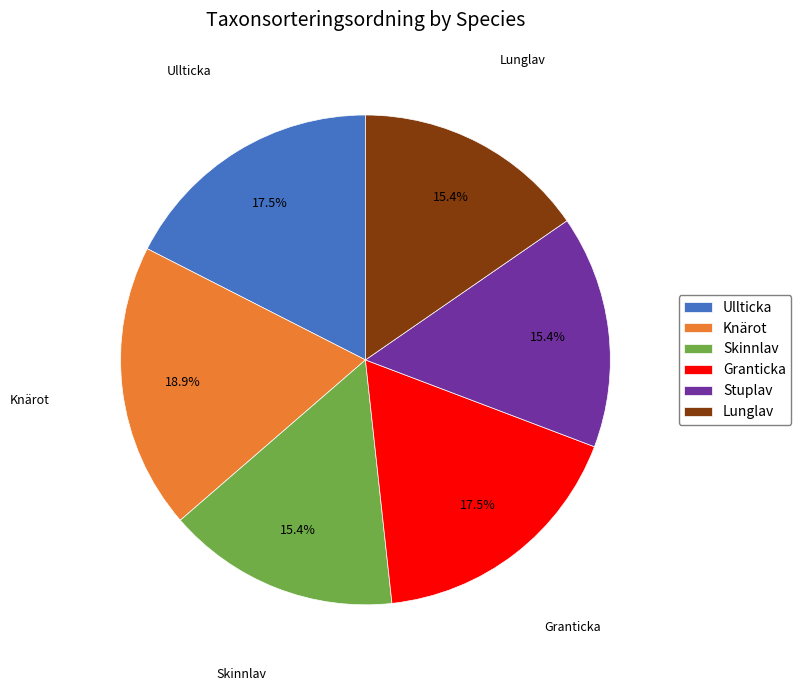

The Skinnlav slice represents 22% of the pie. True or false?

False